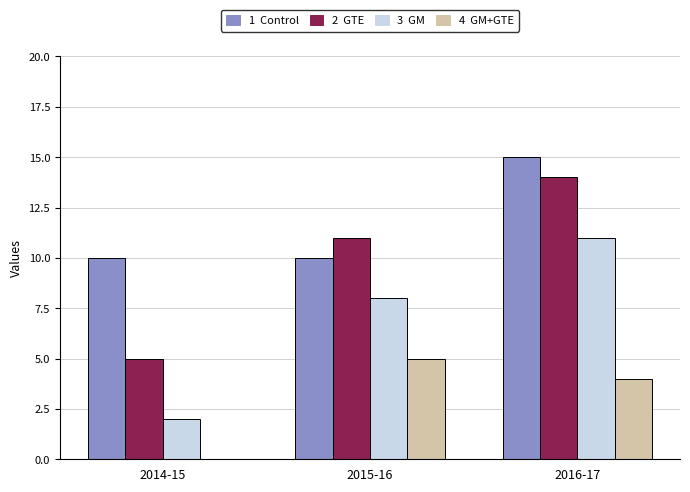

What is the greatest value displayed?

15